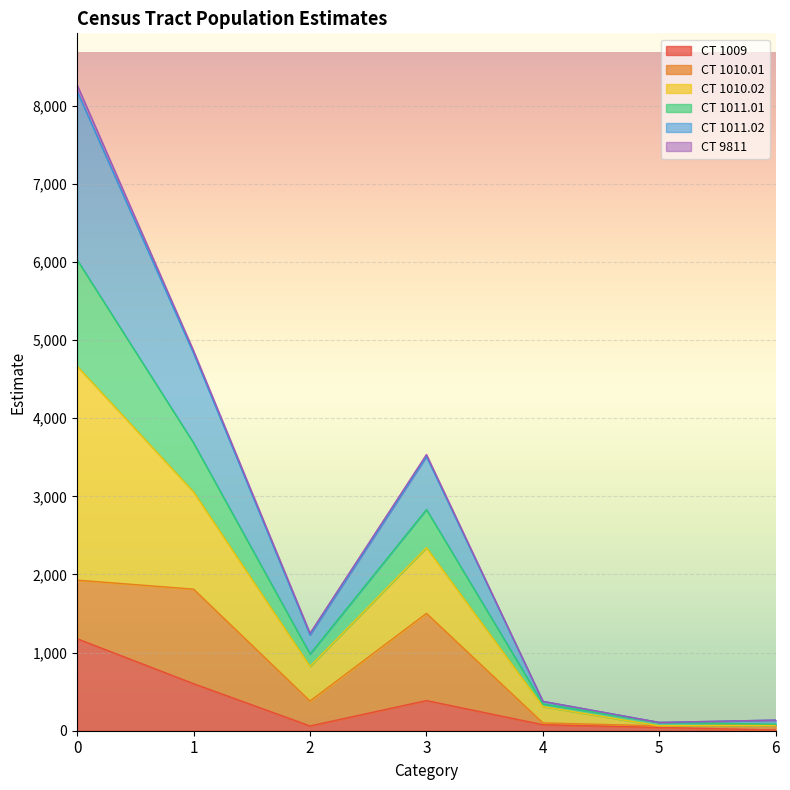

How many data points in CT 1009 are above 77?

3